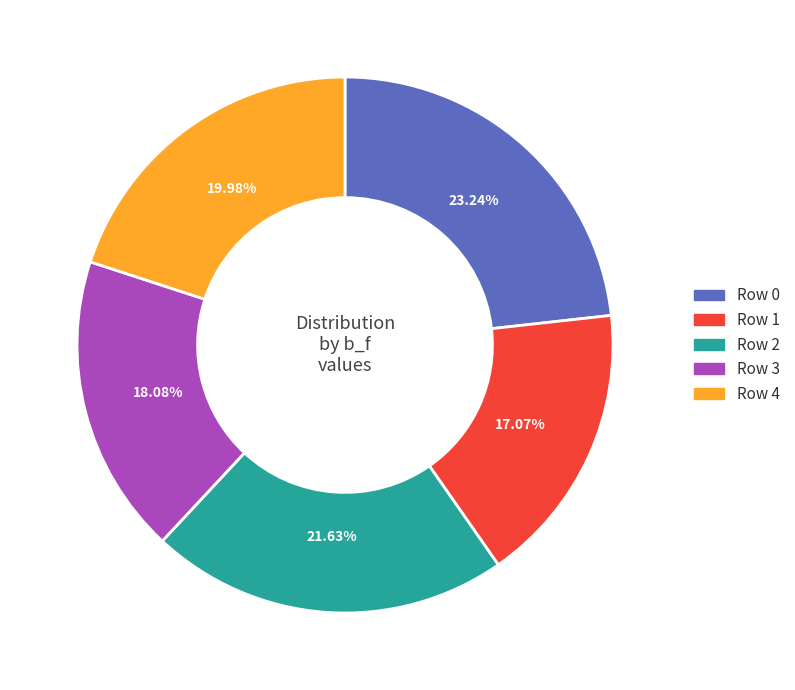

How many slices are in this pie chart?

5